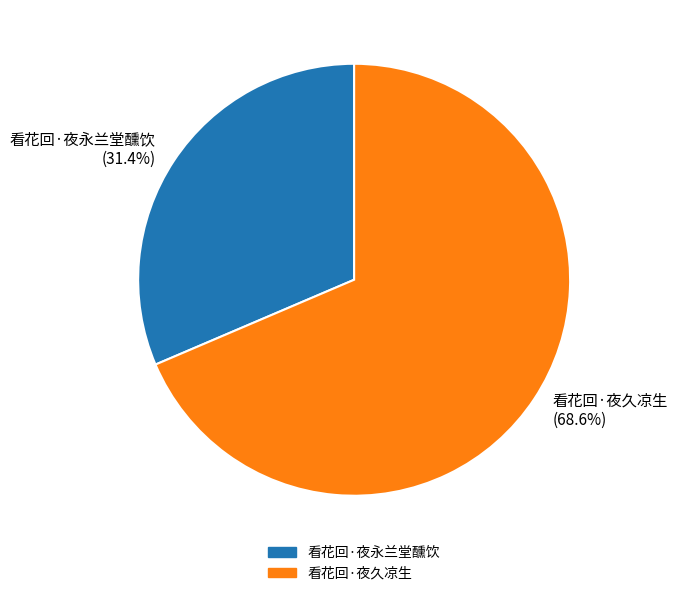

Do 看花回·夜久凉生 and 看花回·夜永兰堂醺饮 together represent more than half of the pie?

Yes